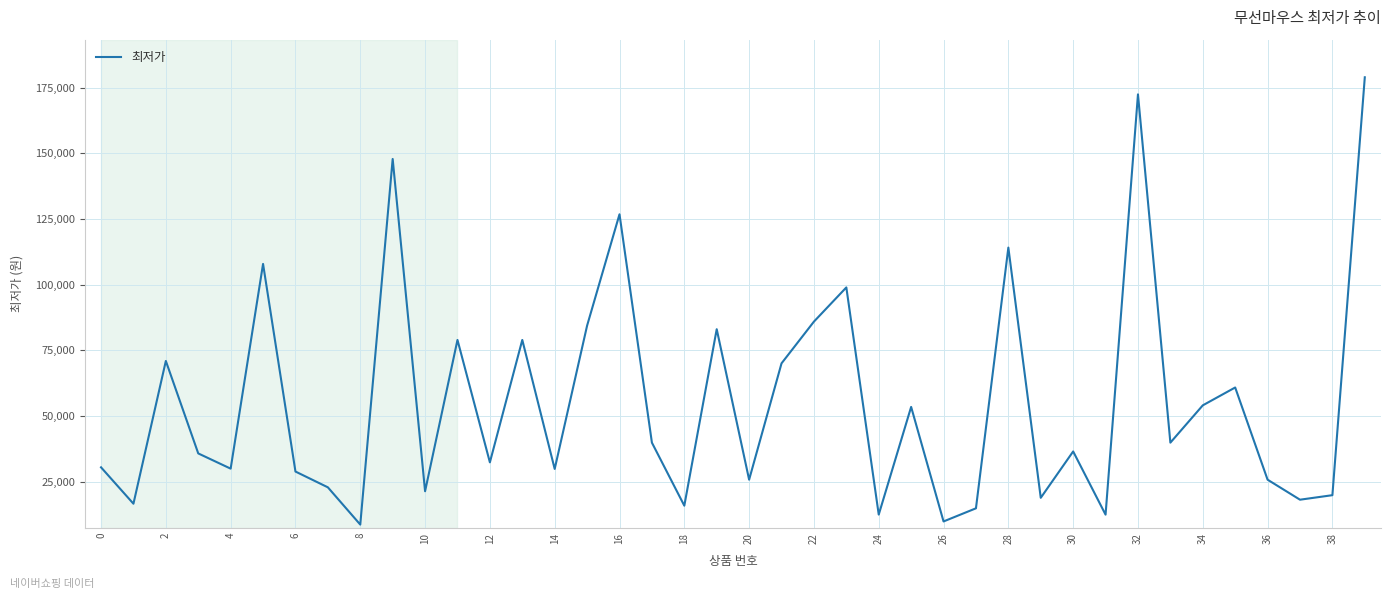

What is the maximum value shown in the chart?

179000